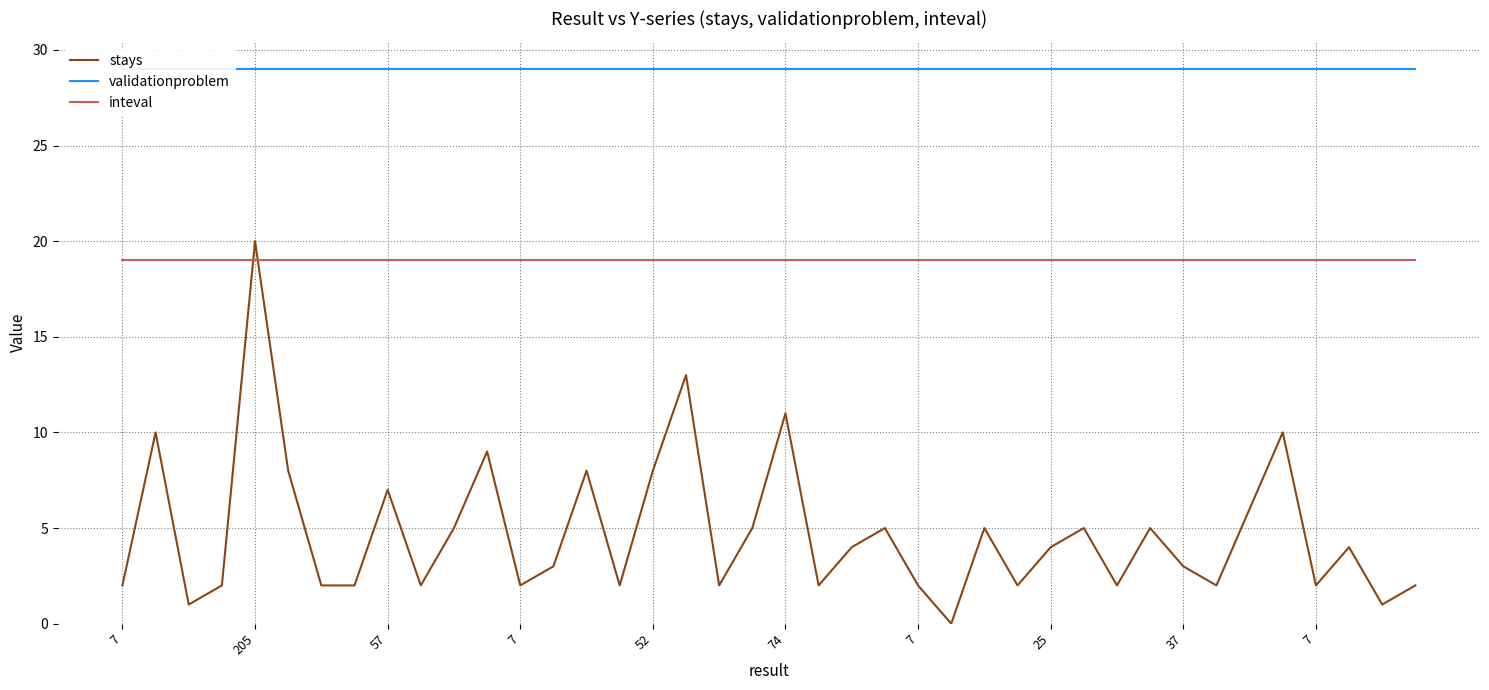

Reading left to right, transcribe all the data shown in this chart.

stays: 2	10	1	2	20	8	2	2	7	2	5	9	2	3	8	2	8	13	2	5	11	2	4	5	2	0	5	2	4	5	2	5	3	2	6	10	2	4	1	2
validationproblem: 29	29	29	29	29	29	29	29	29	29	29	29	29	29	29	29	29	29	29	29	29	29	29	29	29	29	29	29	29	29	29	29	29	29	29	29	29	29	29	29
inteval: 19	19	19	19	19	19	19	19	19	19	19	19	19	19	19	19	19	19	19	19	19	19	19	19	19	19	19	19	19	19	19	19	19	19	19	19	19	19	19	19